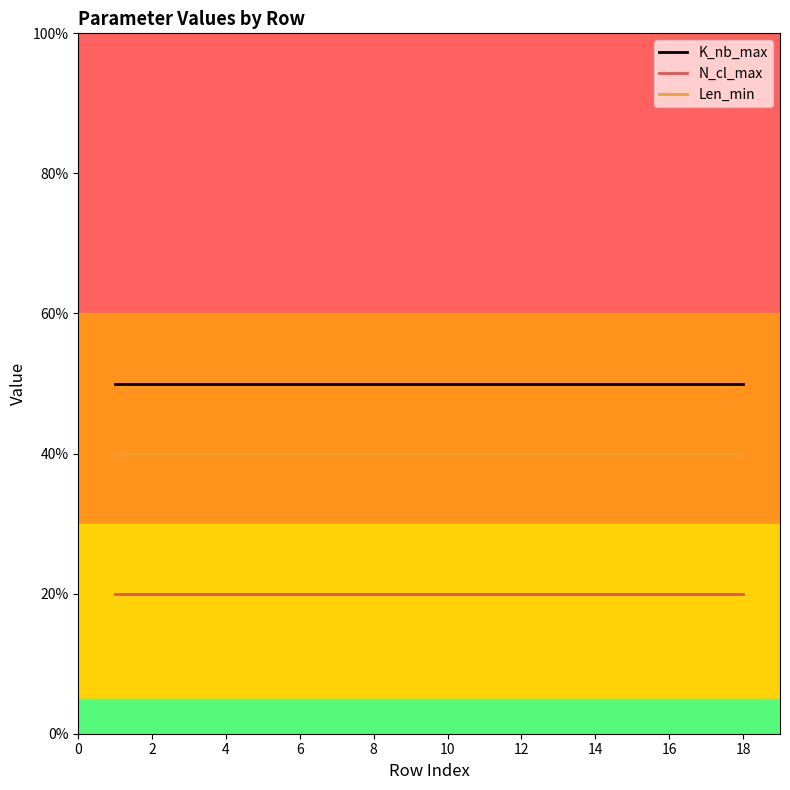

What is the maximum value for Len_min?

40